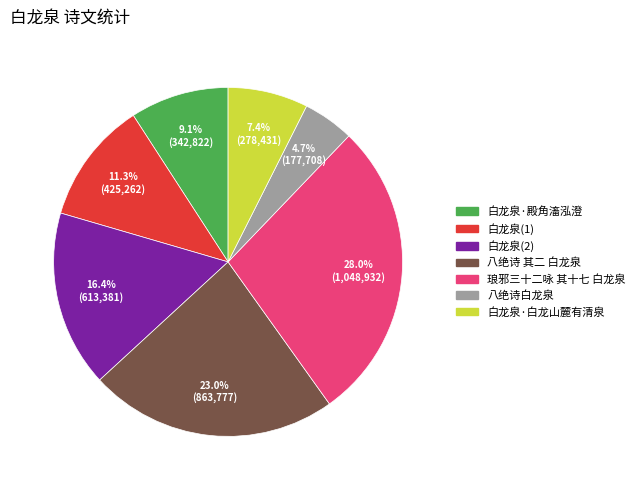

What is the ratio of the value at 白龙泉(2) to the value at 琅邪三十二咏 其十七 白龙泉?

0.6